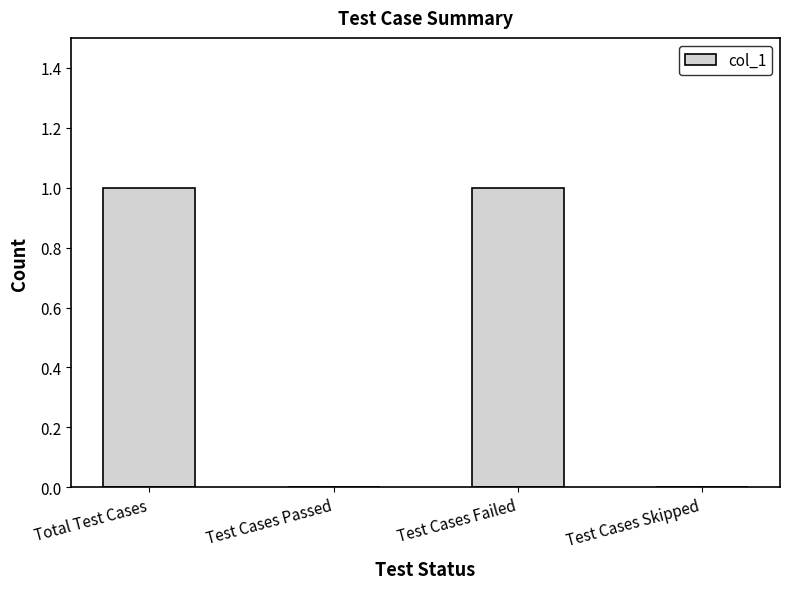

Between Test Cases Failed and Test Cases Skipped, which is larger?

Test Cases Failed